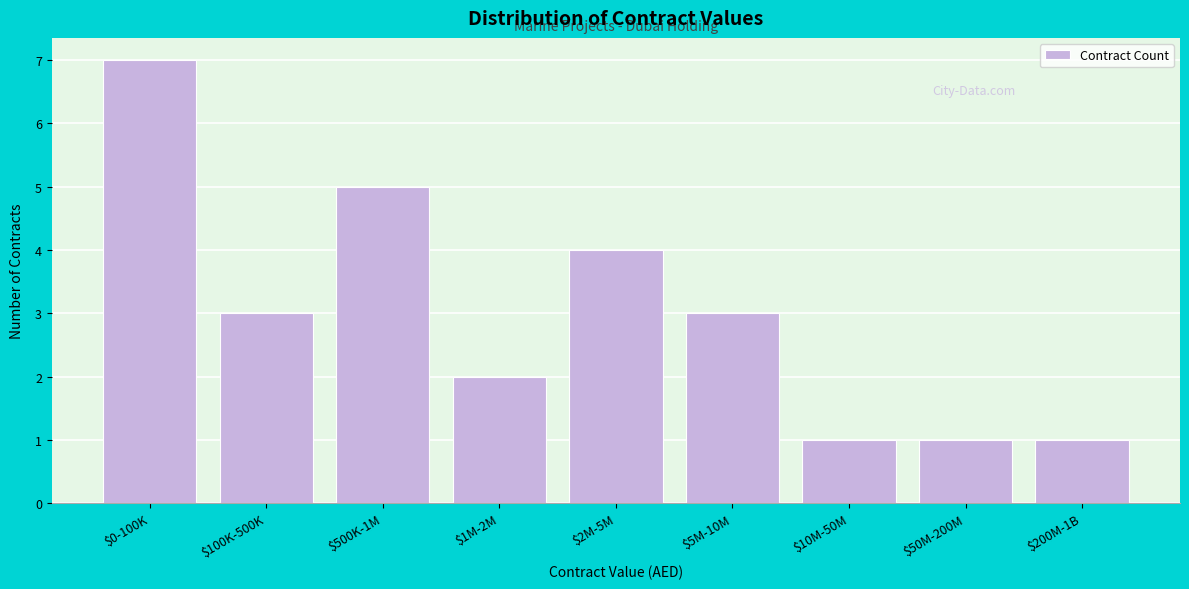

Reading left to right, what are all the values shown in this chart?

7	3	5	2	4	3	1	1	1